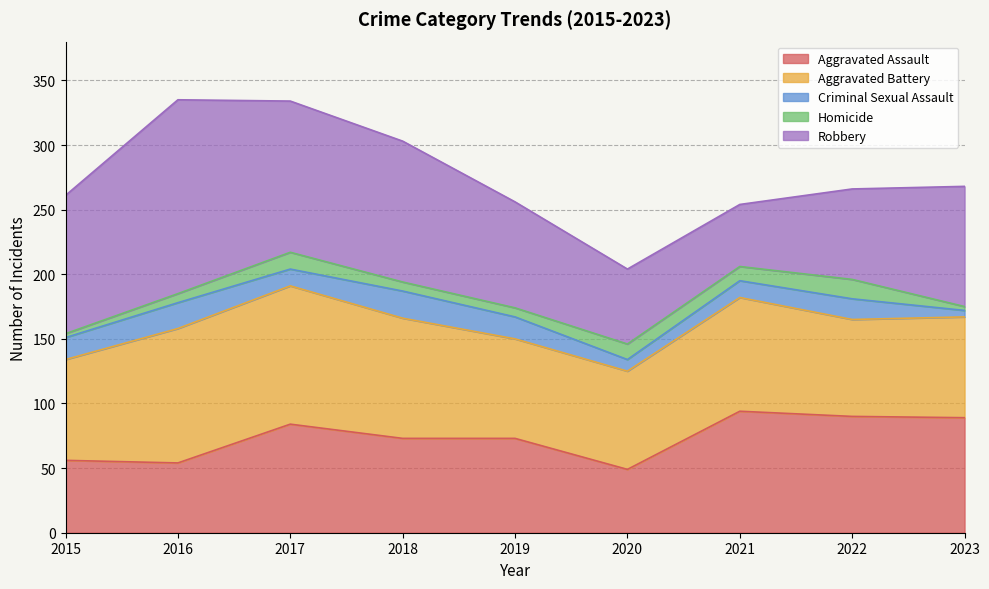

What is the maximum value for Criminal Sexual Assault?

21